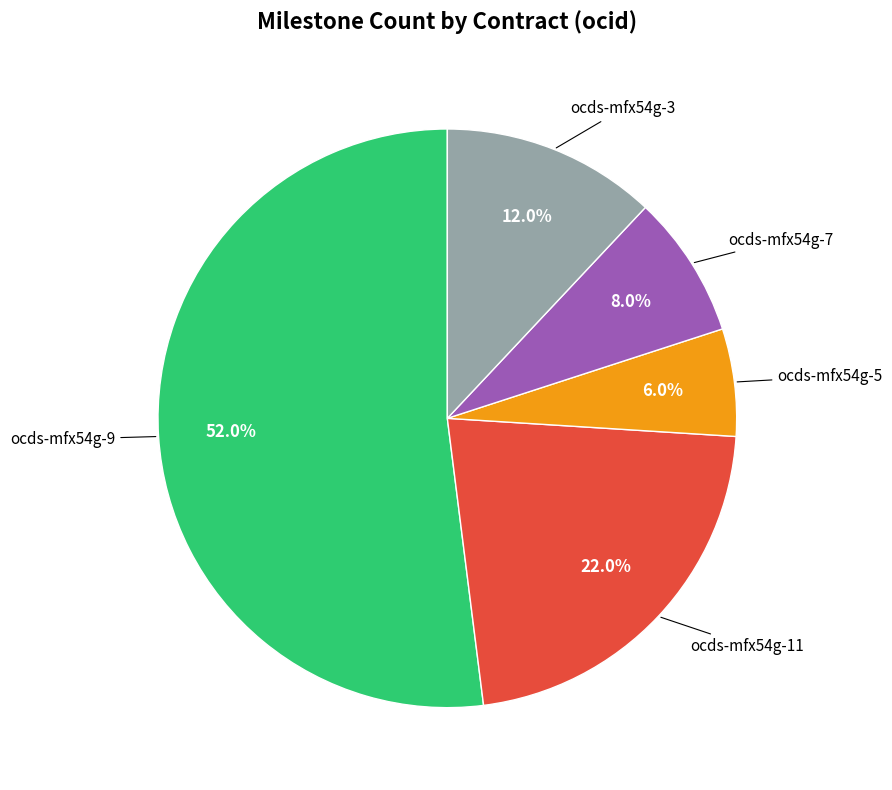

Count the number of slices in the pie.

5